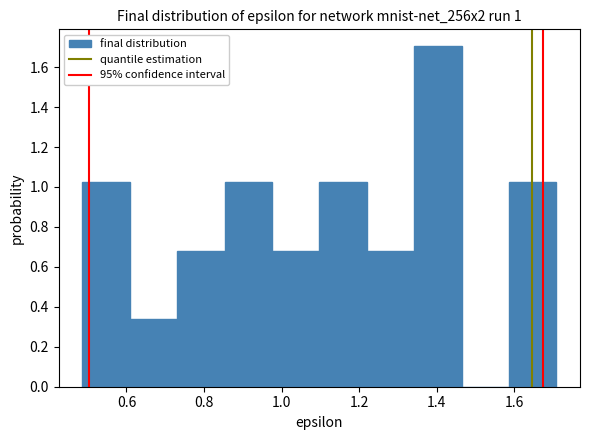

Which range on the x-axis has the tallest bar?

1.34 to 1.46